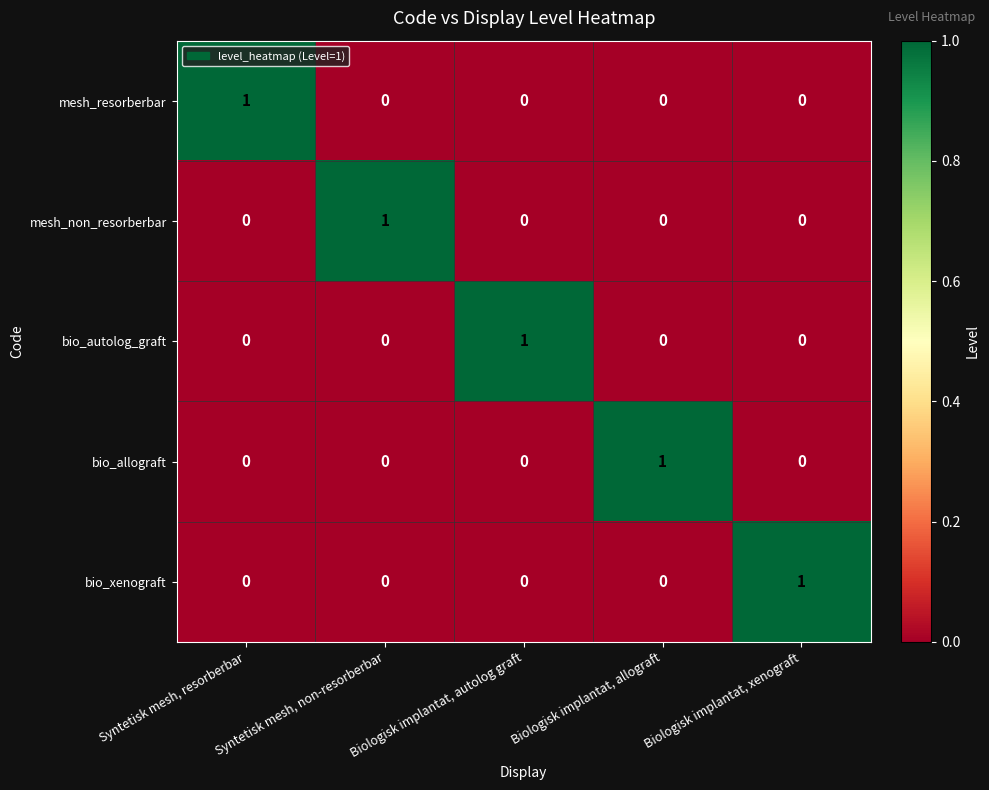

The bio_xenograft series shows 0 at Biologisk implantat, xenograft. True or false?

False